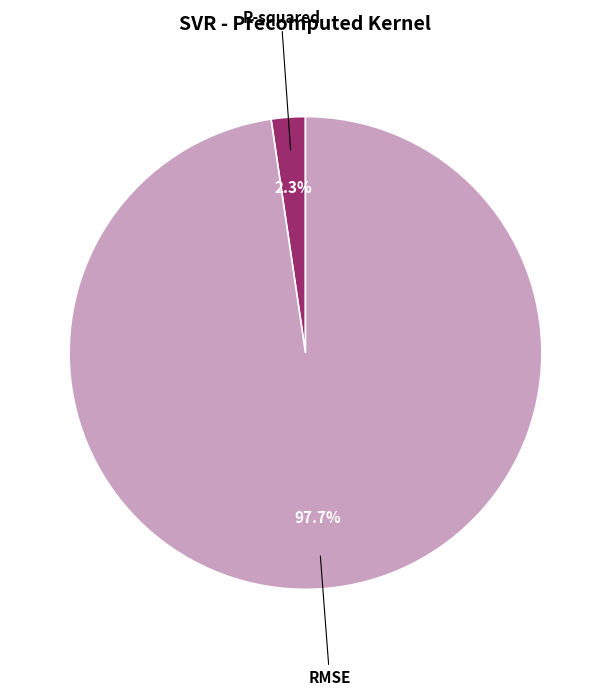

To the nearest percent, what is the difference between the largest and smallest slice percentages?

95%